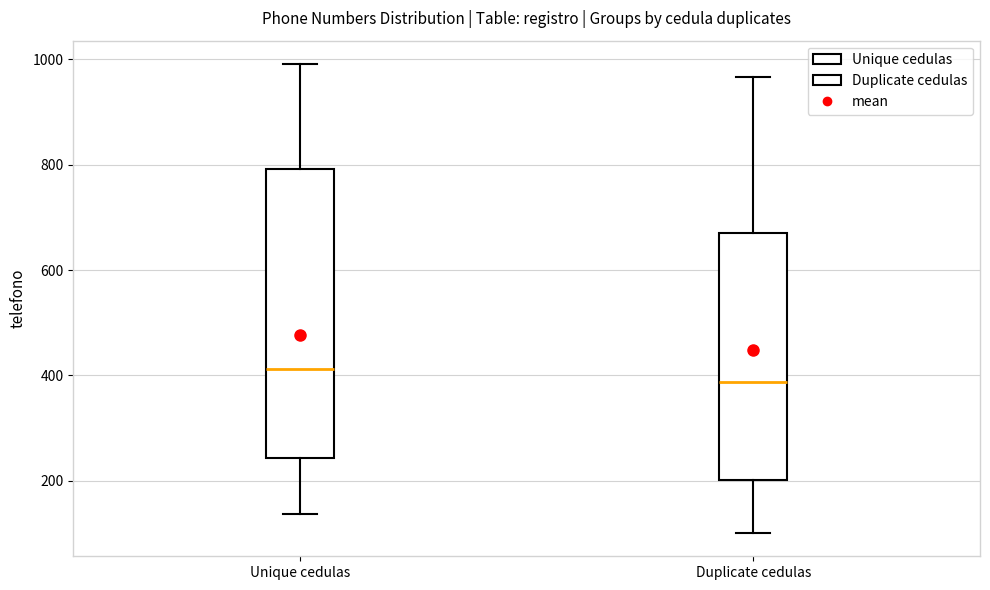

Reading left to right, read every box against the y-axis: the position of its median line, the range the box covers, and the ends of its whiskers. The values are not printed on the chart, so give them approximately, as read against the axis.

Unique cedulas: median 420, box 240 to 800, whiskers 140 to 1000
Duplicate cedulas: median 380, box 200 to 680, whiskers 100 to 960